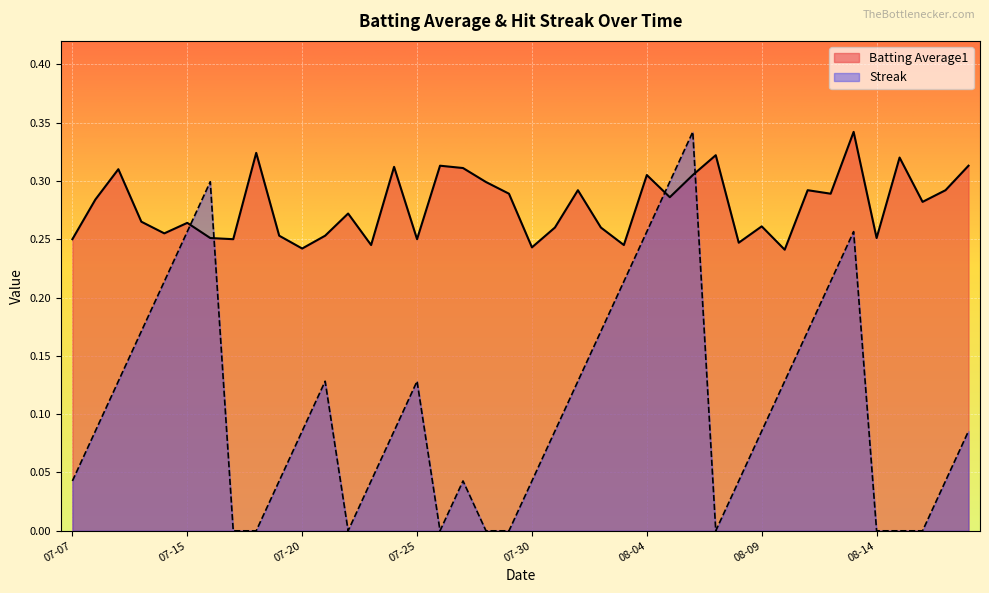

True or false: Streak and Batting Average1 cross at least once.

True